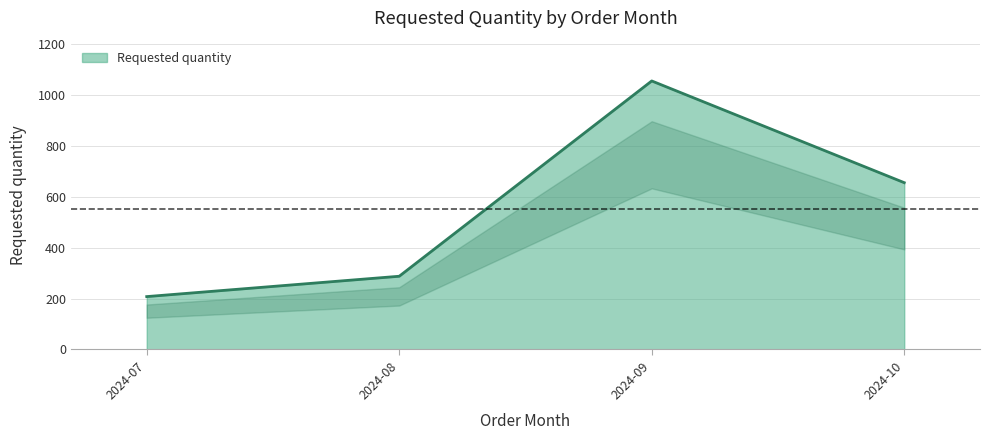

Reading left to right, transcribe all the data shown in this chart.

208	288	1056	656